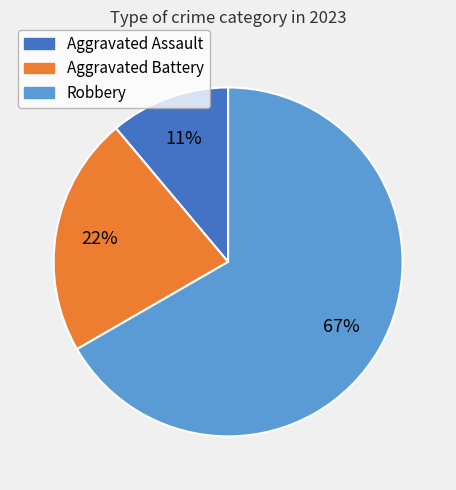

Which category has the biggest portion of the pie?

Robbery